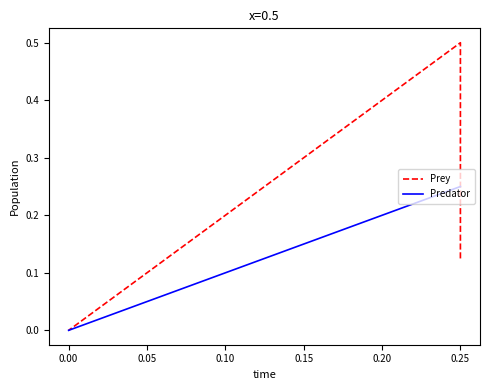

What is the sum of all Prey values?

0.6